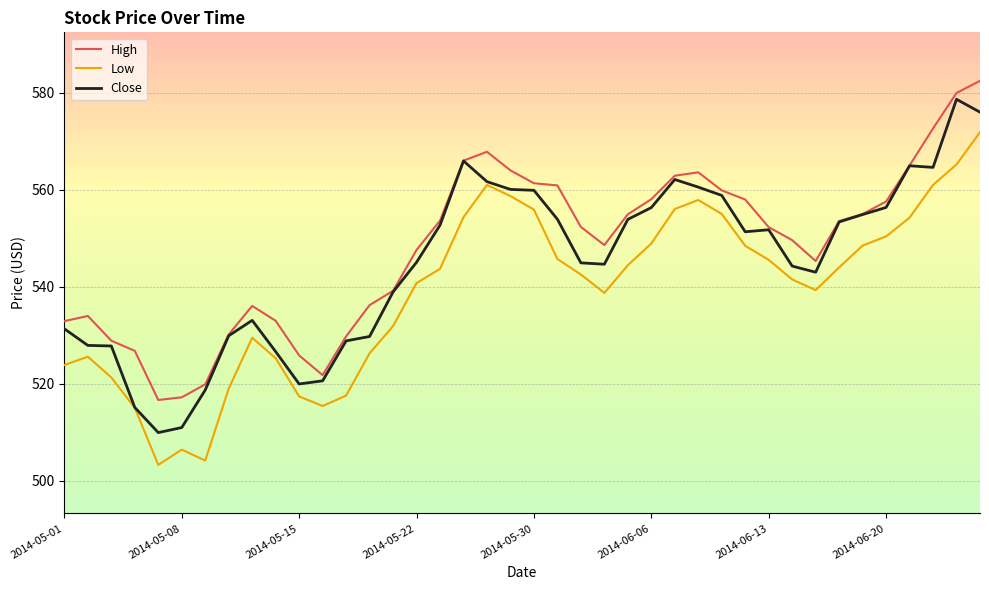

List the series in order of their overall mean, highest first.

High, Close, Low